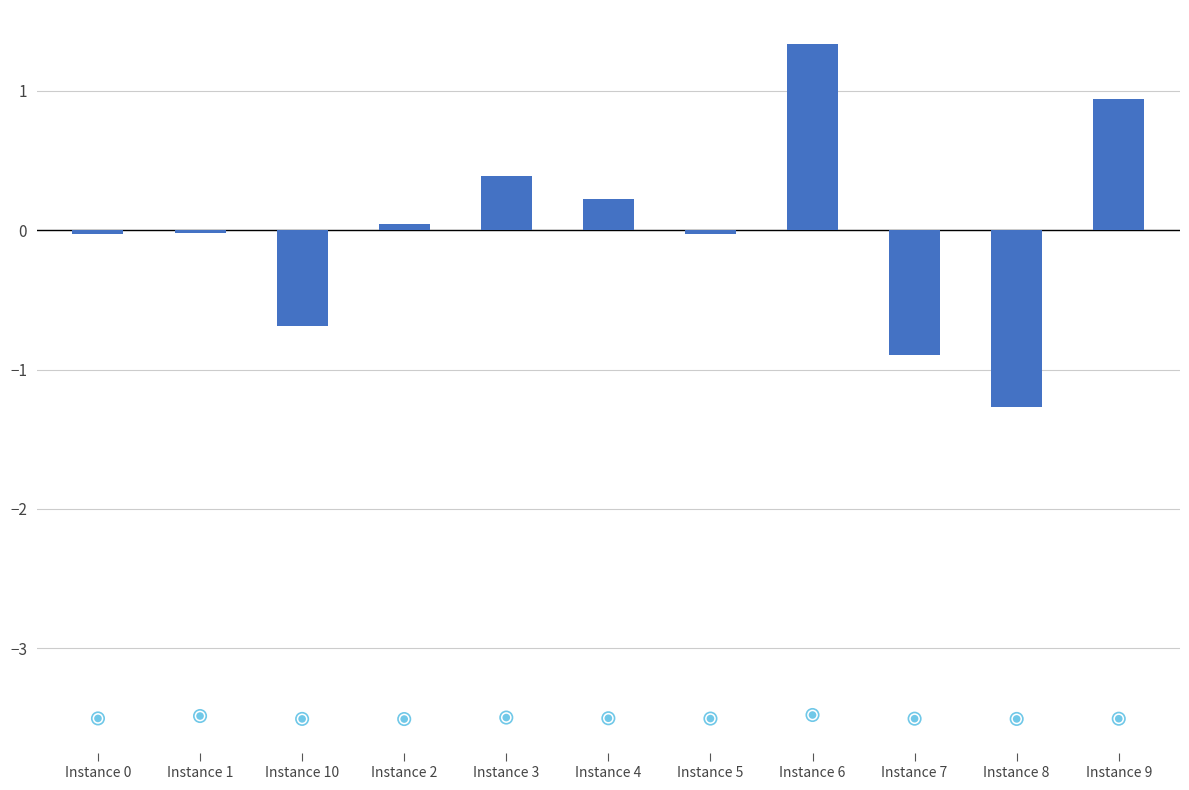

Which series reaches the minimum Y coordinate?

bestSolutionTime